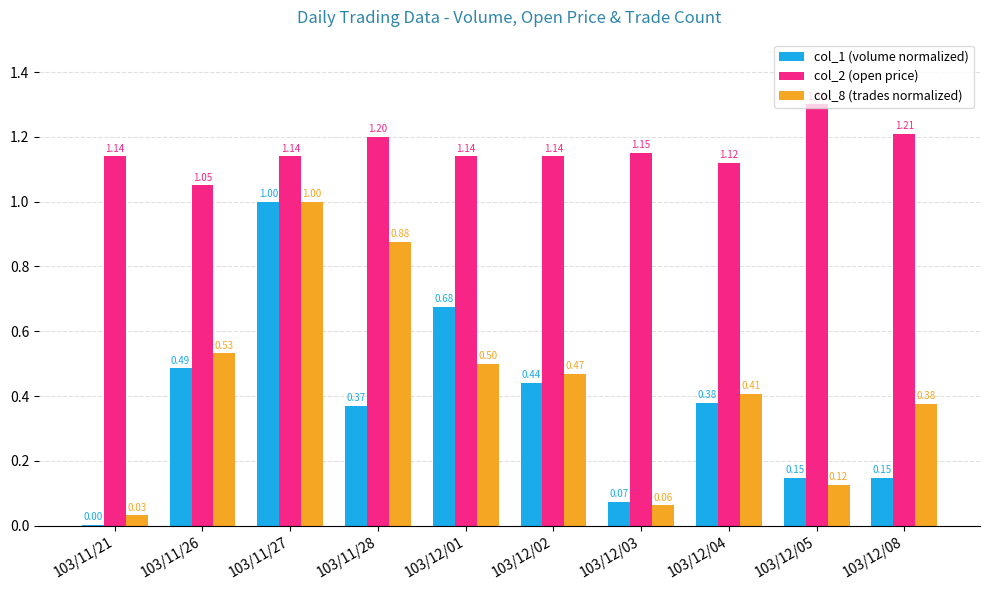

What are all the series names shown in the legend?

col_1 (volume normalized), col_2 (open price), col_8 (trades normalized)